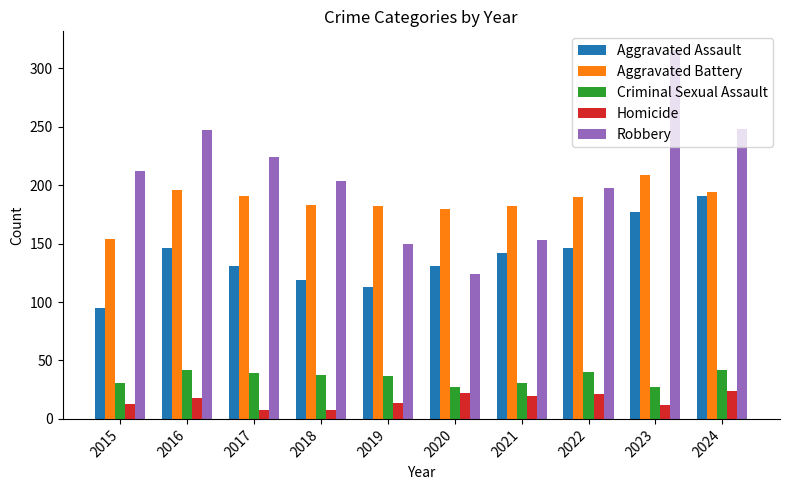

What is the difference between the maximum and minimum values in the Criminal Sexual Assault series?

15